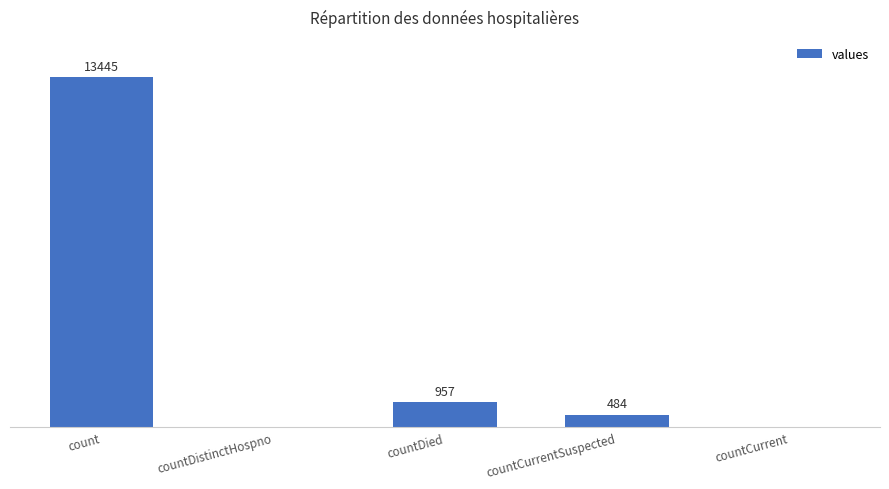

At which label is the value closest to 6722?

countDied